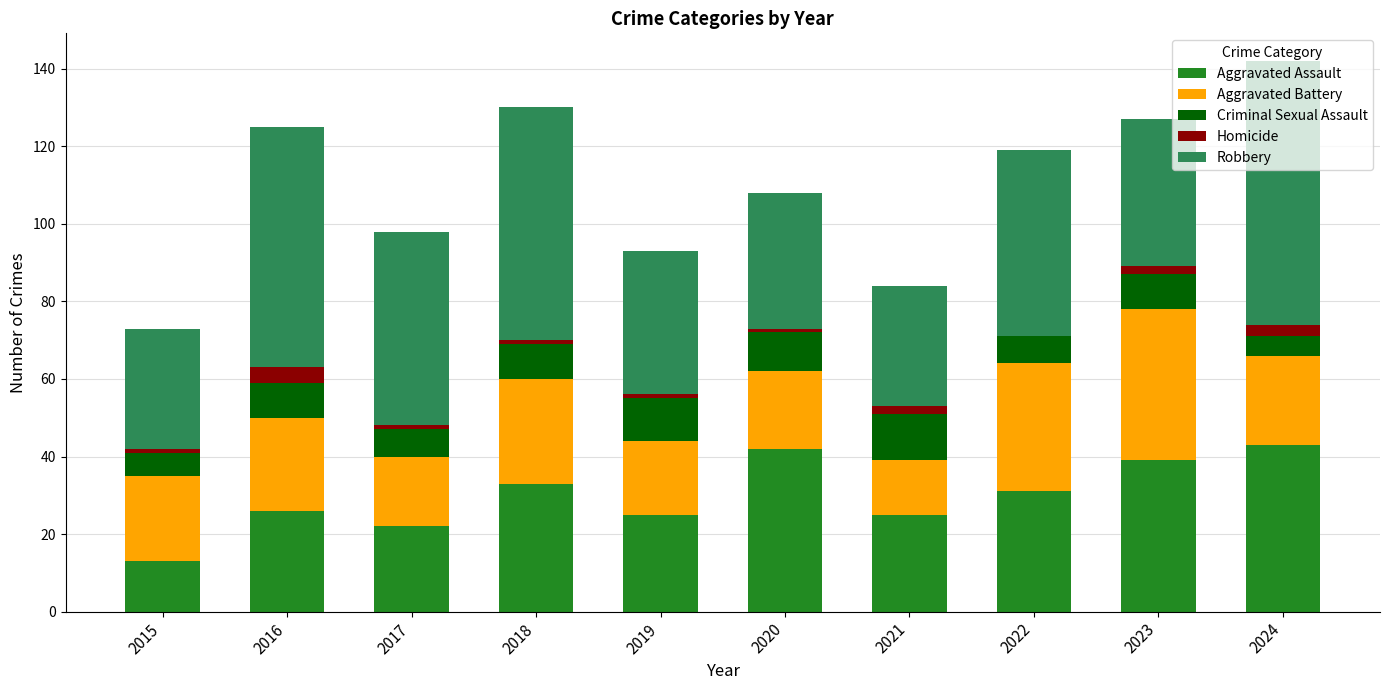

What is the total value across all series at 2024?

142